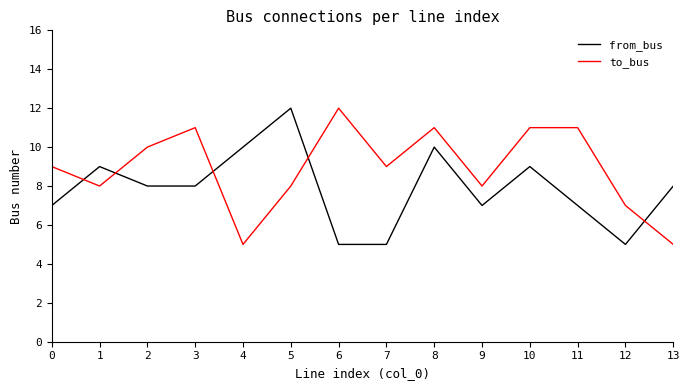

Where do from_bus and to_bus first cross each other?

0 and 1